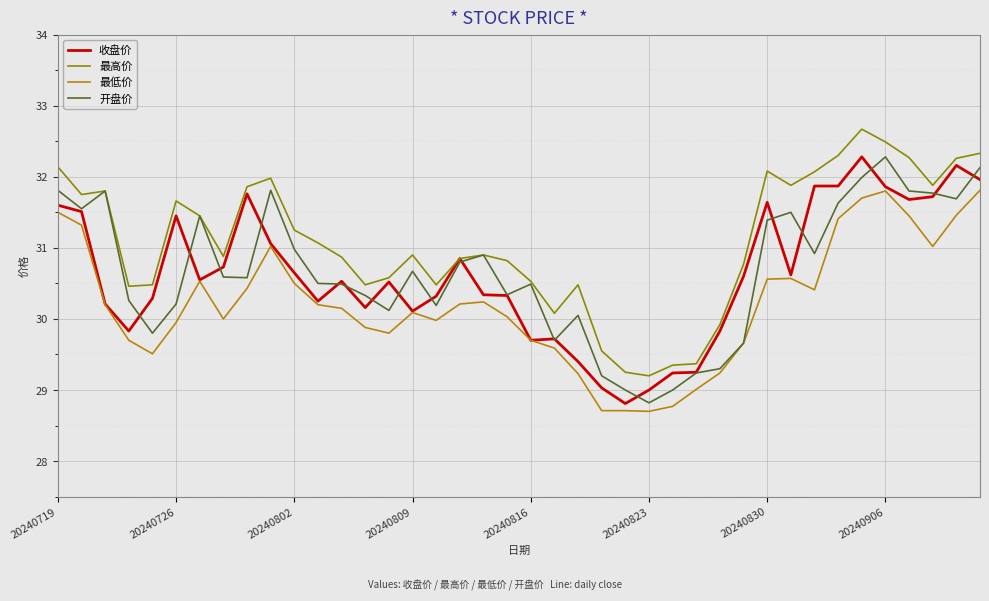

True or false: 最高价 and 最低价 cross at least once.

False